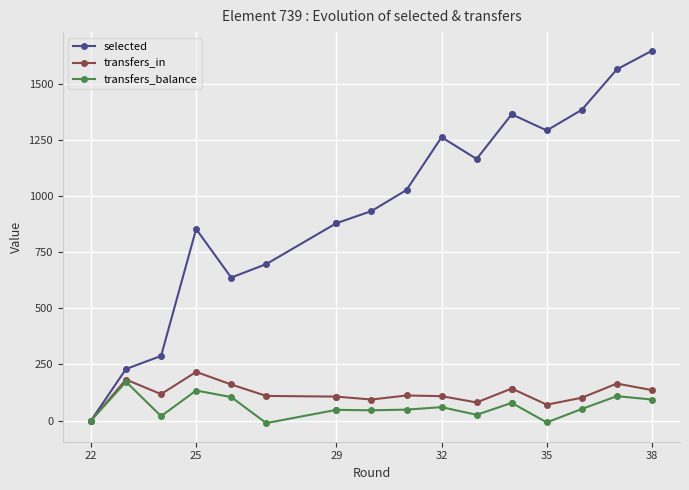

What are all the series names shown in the legend?

selected, transfers_in, transfers_balance